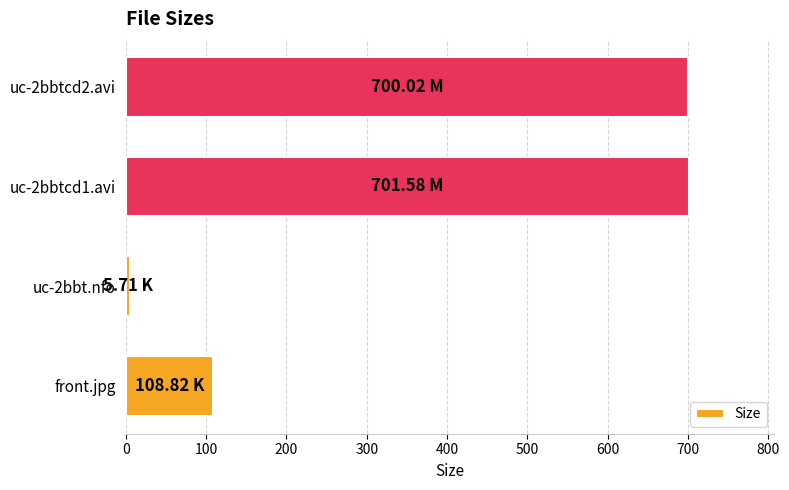

What is the average value?

379.0